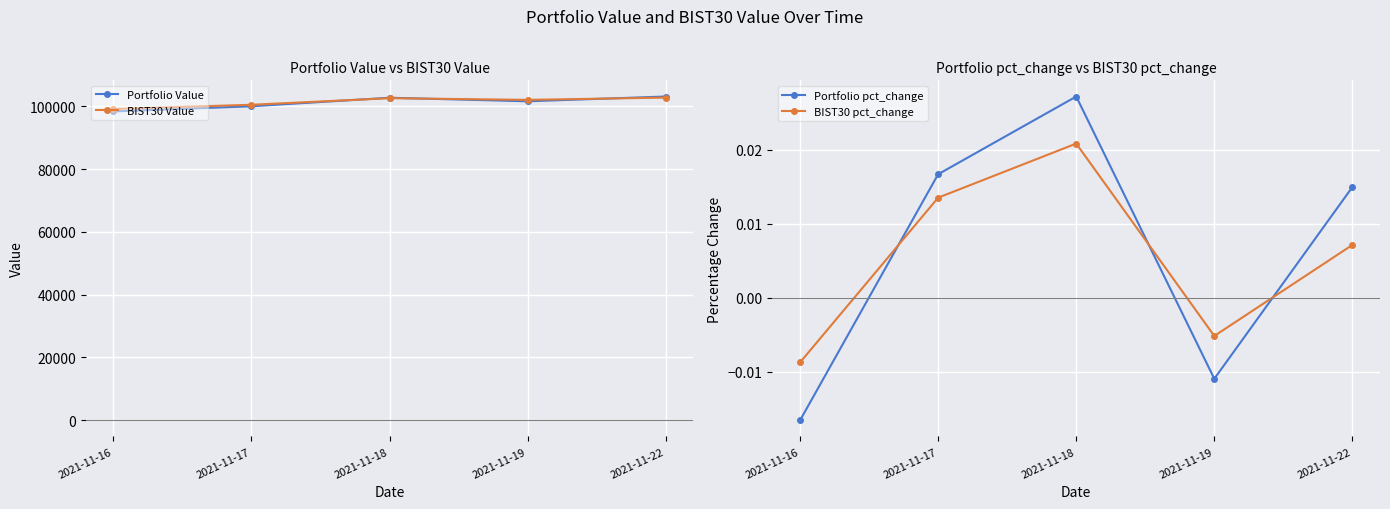

True or false: Portfolio Value has a value of 102698.3 at 2021-11-18.

True